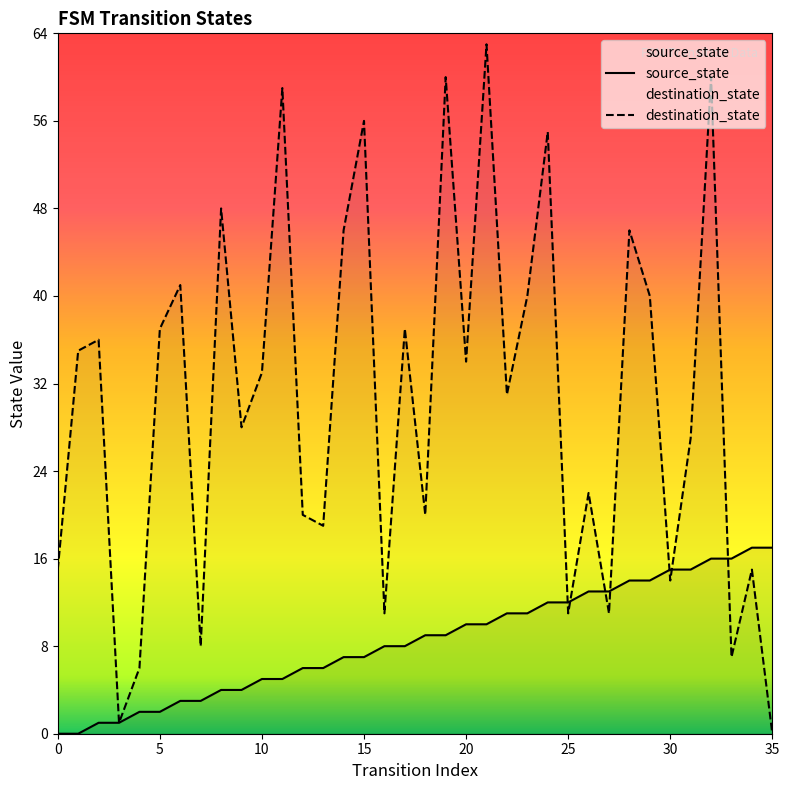

What is the total value across all series at 14?

53